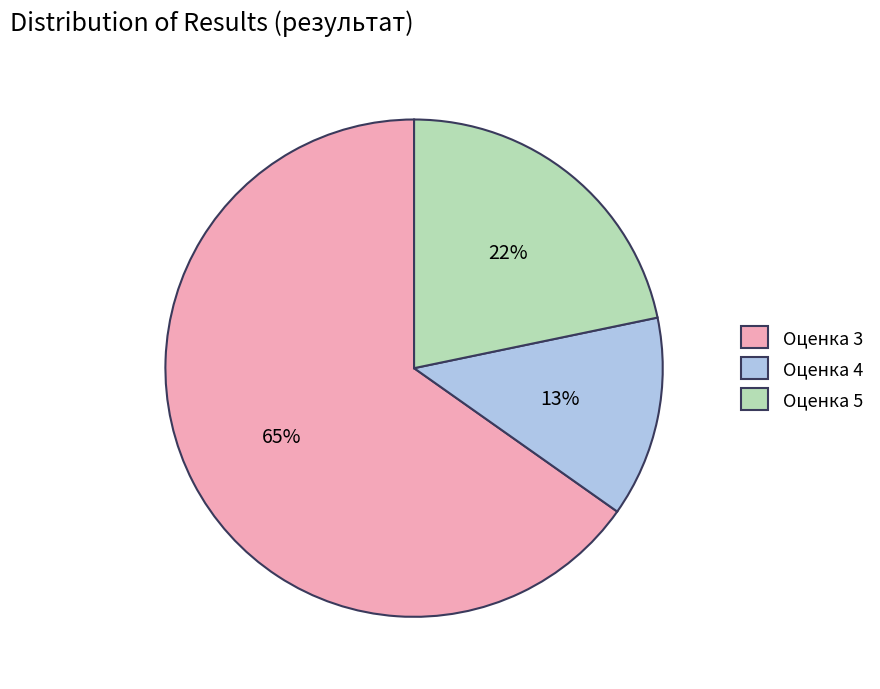

Between Оценка 5 and Оценка 4, which is larger?

Оценка 5